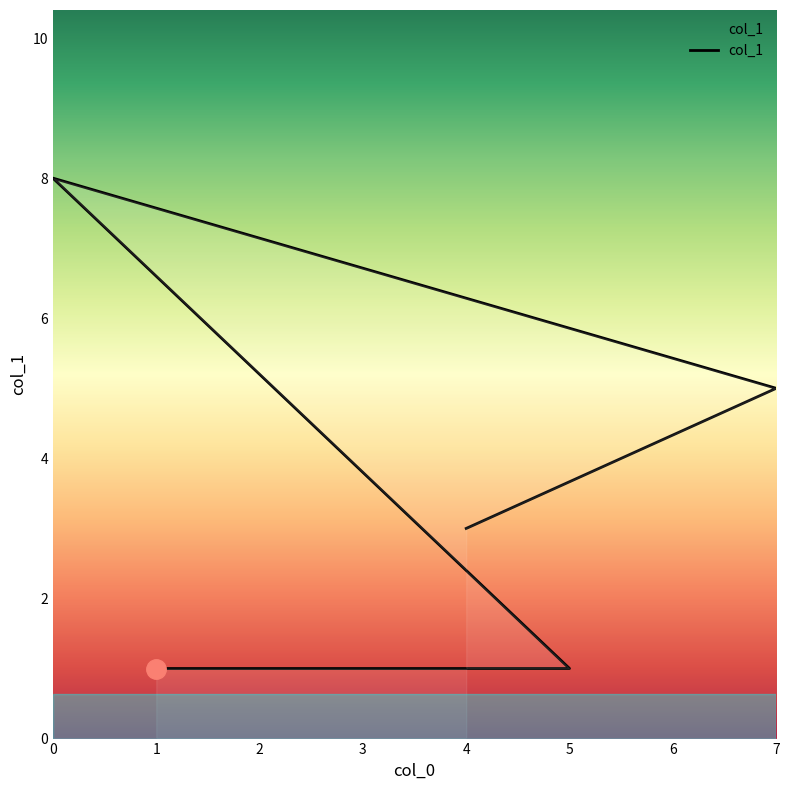

Rank the categories by value from highest to lowest.

0, 7, 4, 1, 5